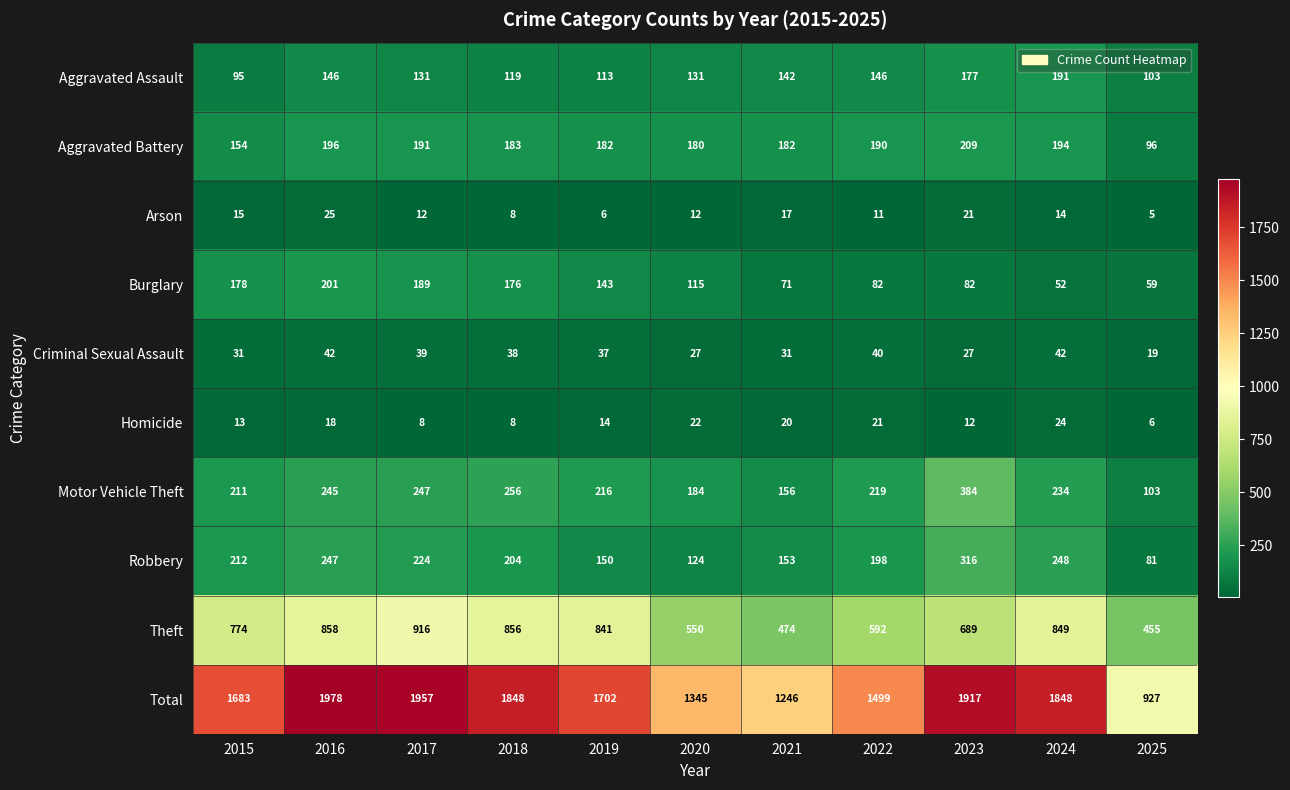

Where is Arson nearest to the value 15?

2015